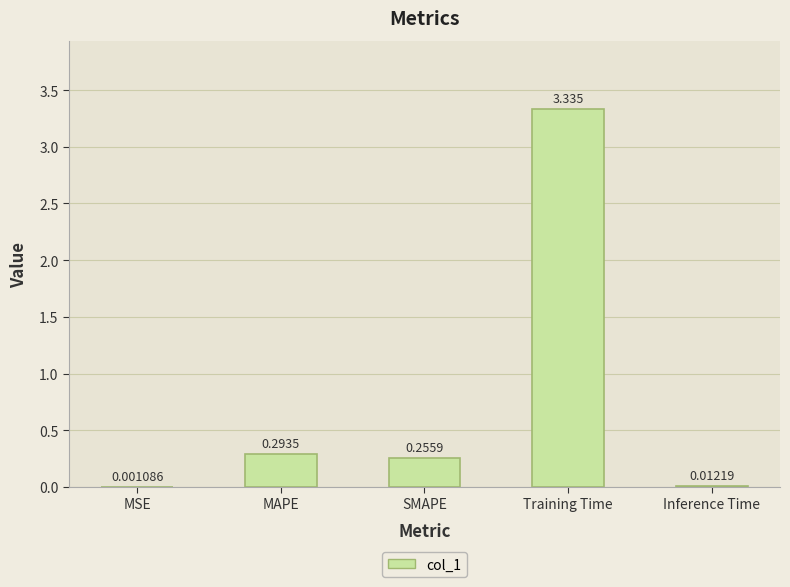

Are the bars grouped side by side (vs. stacked)?

No